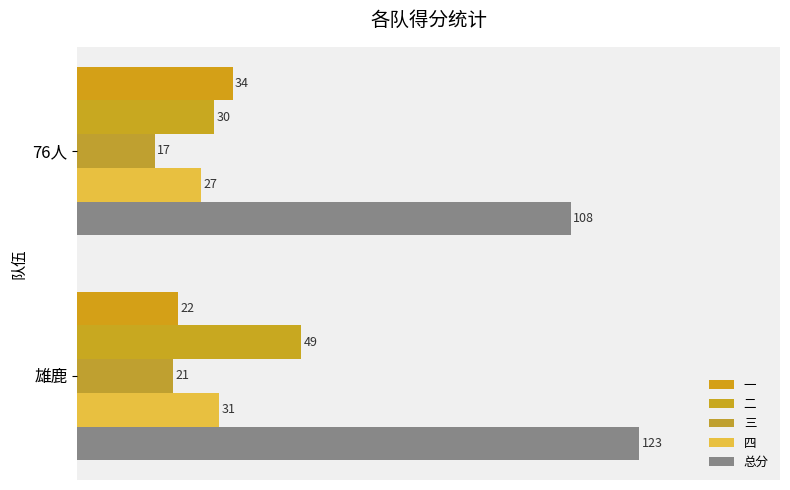

What is the sum of all 一 values?

56